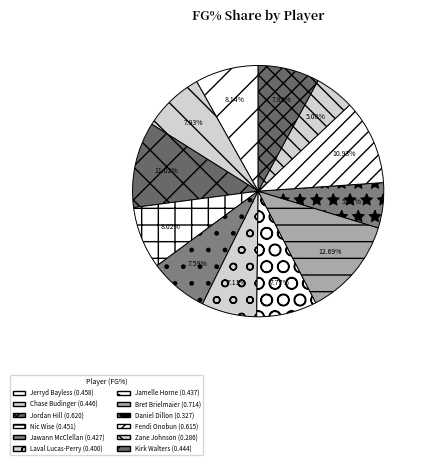

Count the number of slices in the pie.

12